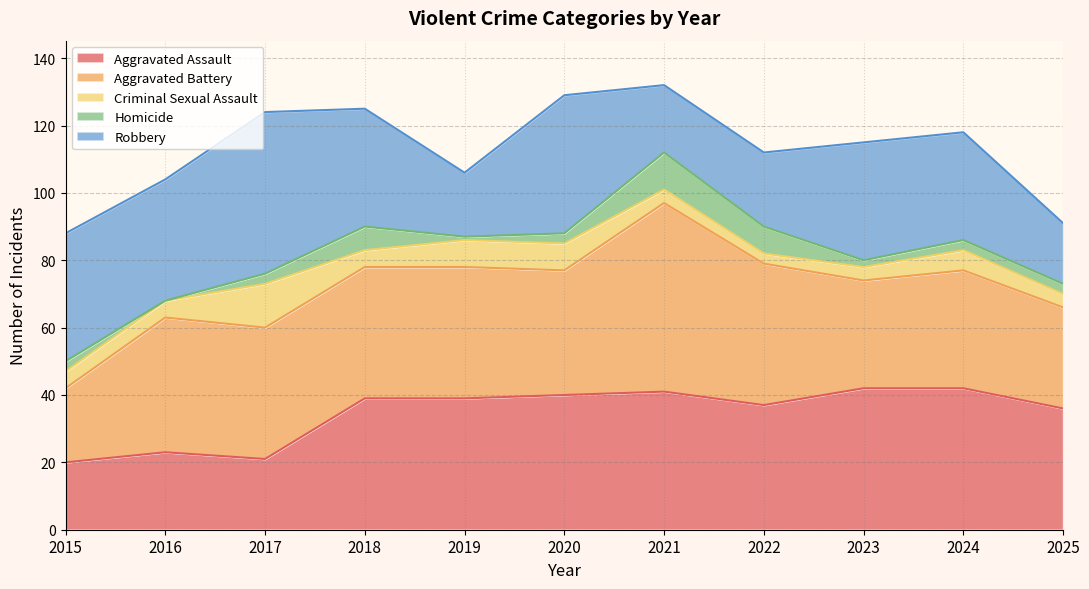

At which category does Robbery reach its first local valley?

2016